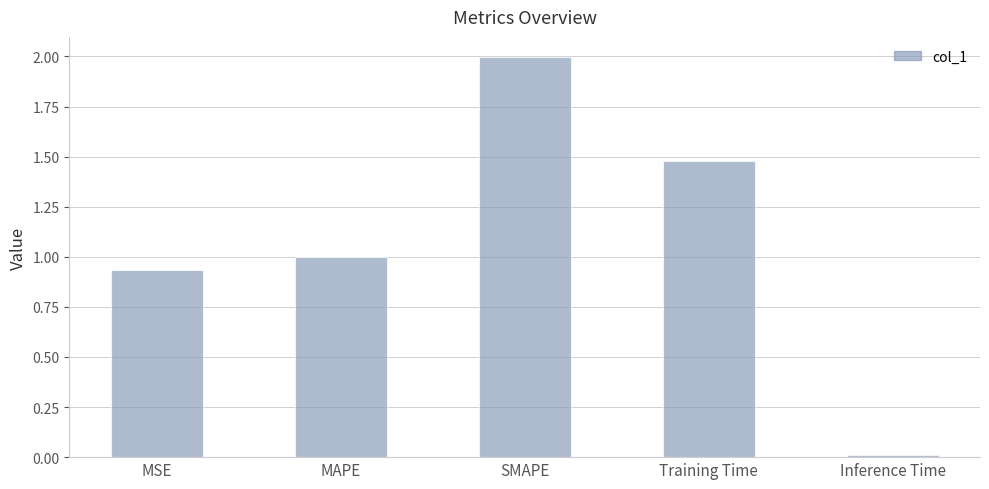

What is the label of the 1st bar from the left?

MSE